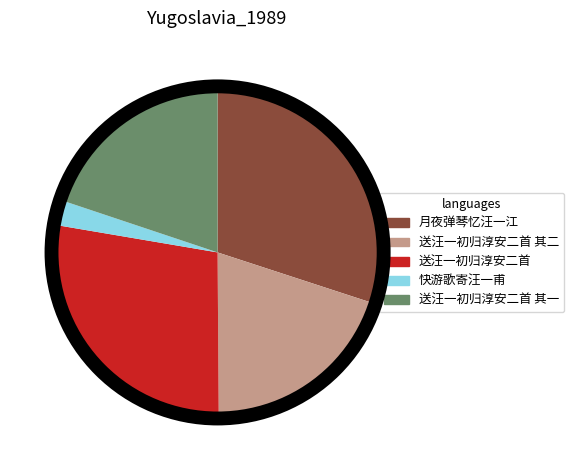

Count the number of slices in the pie.

5